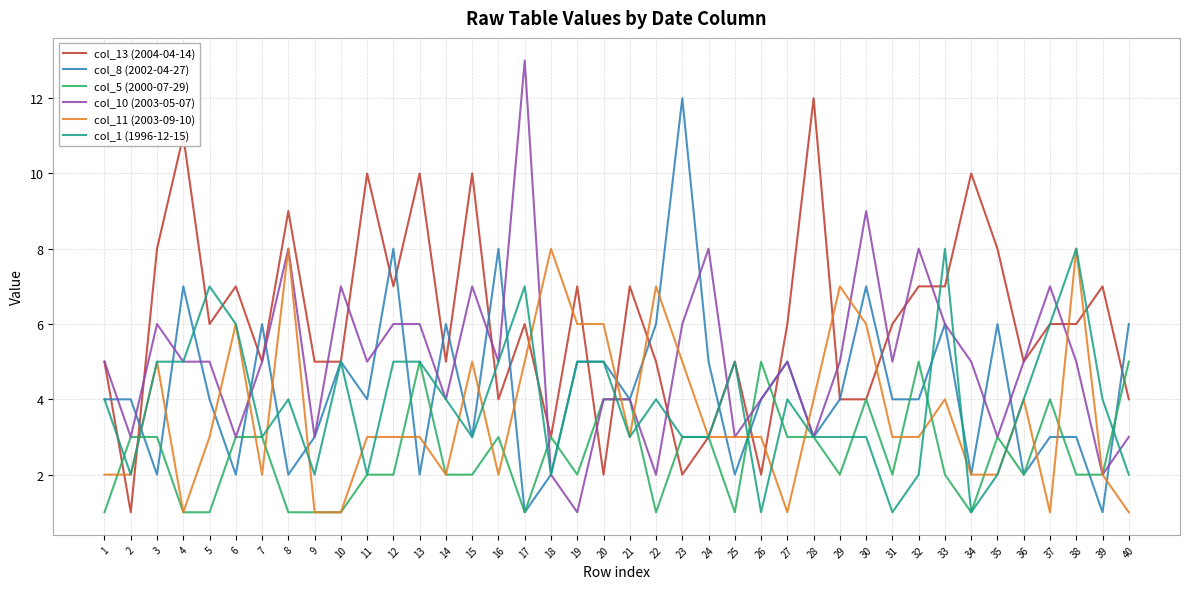

The col_11 (2003-09-10) series shows 3 at 5. True or false?

True